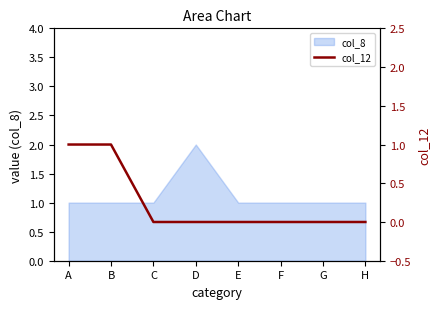

Is it true that col_8 equals 1 at C?

True